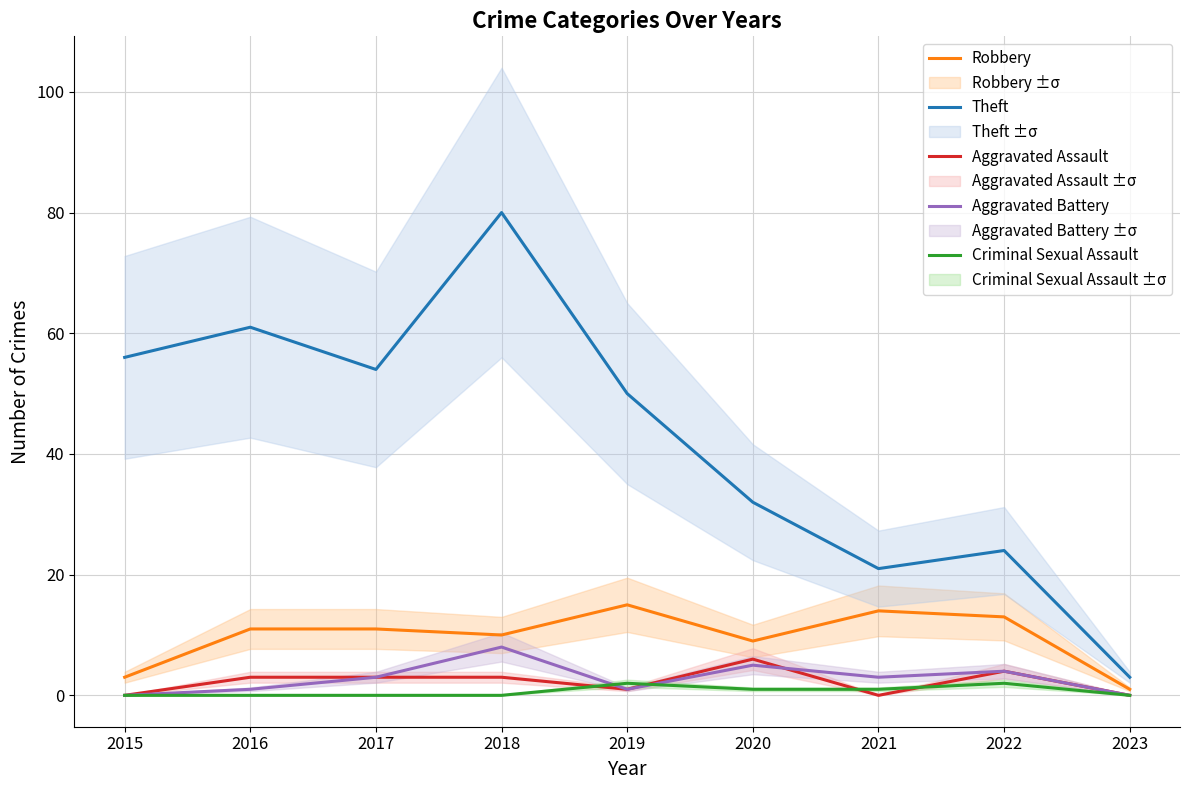

What is the greatest value displayed?

80